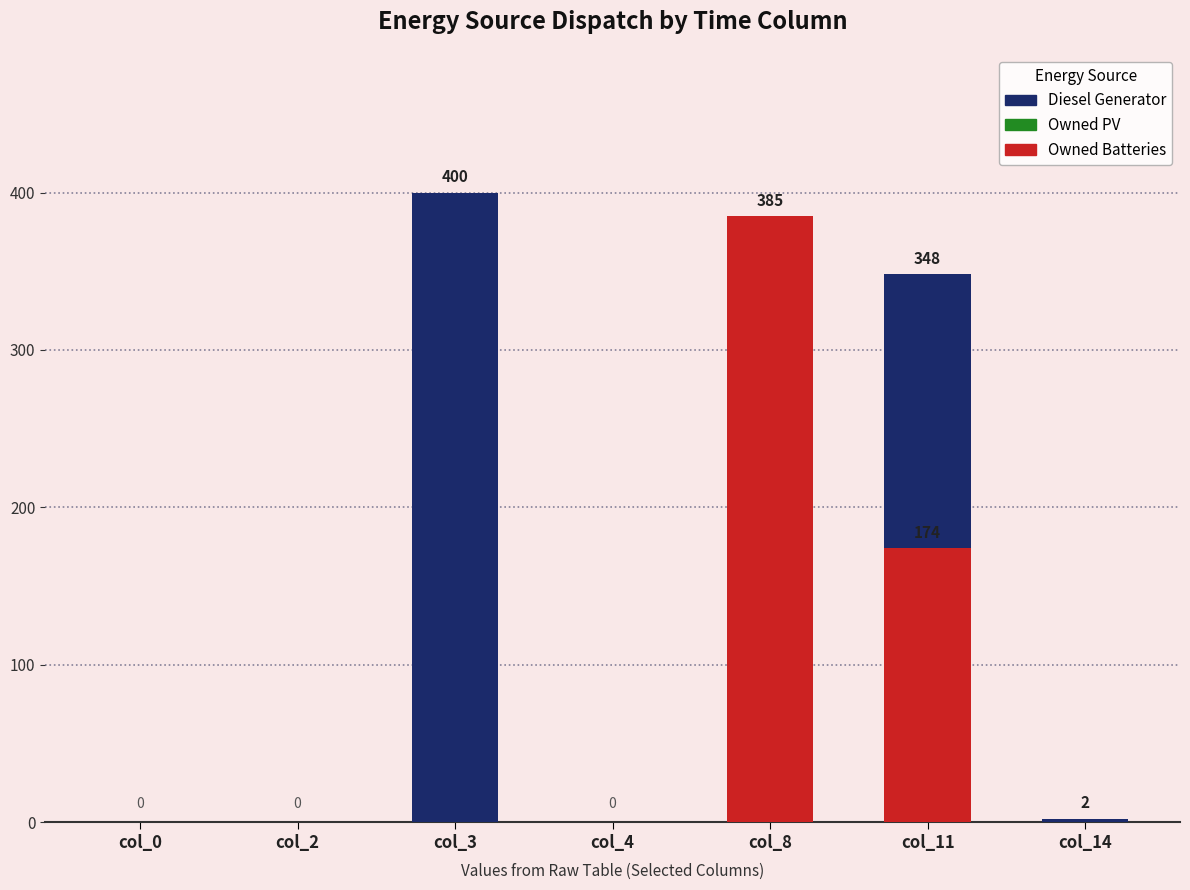

How many data points in Owned Batteries are above 0?

2